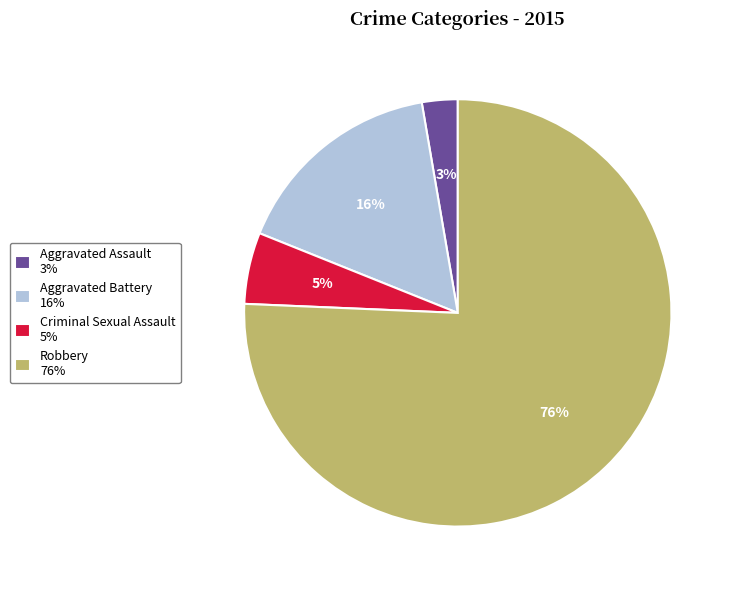

Count the number of slices in the pie.

4